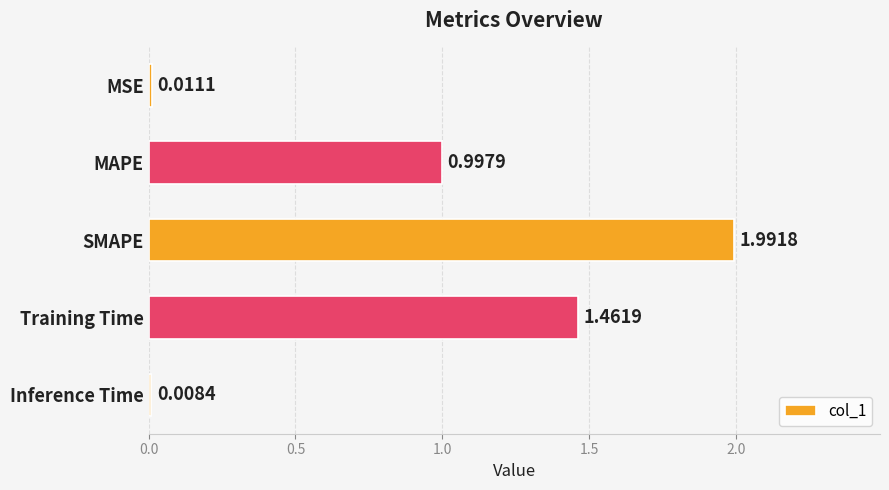

What is the greatest value displayed?

2.0